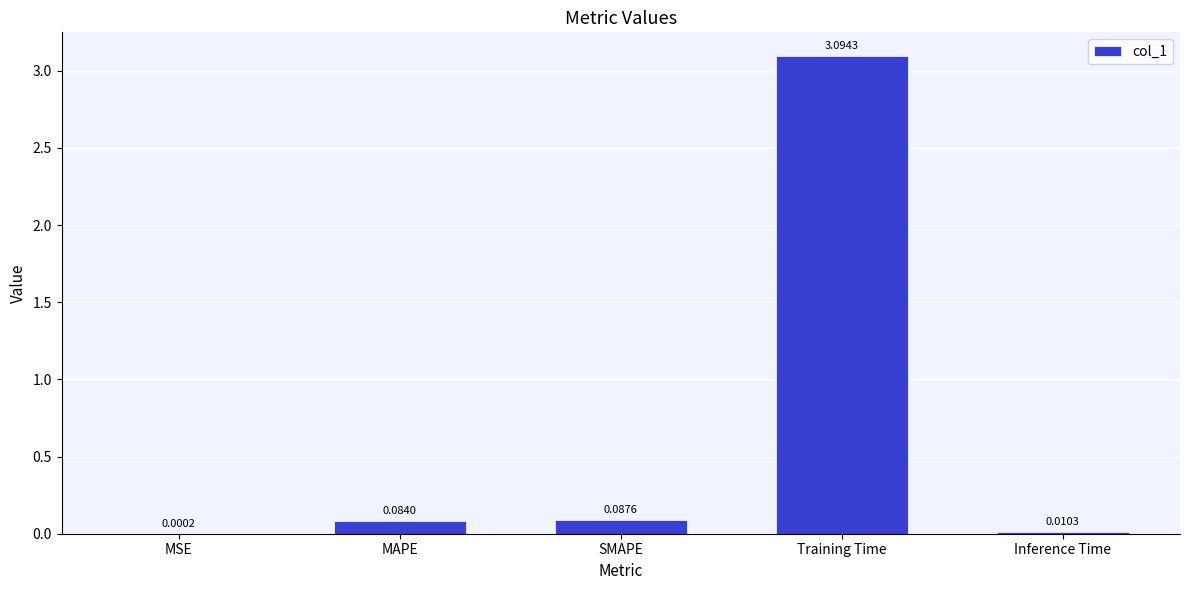

What is the sum of all values?

3.3